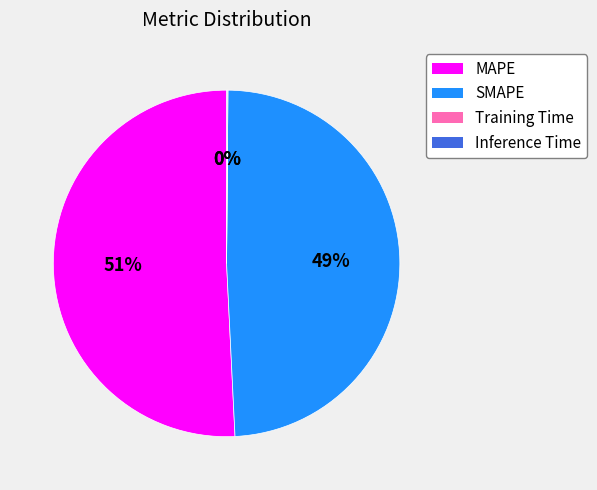

What is the largest slice in the pie chart?

MAPE